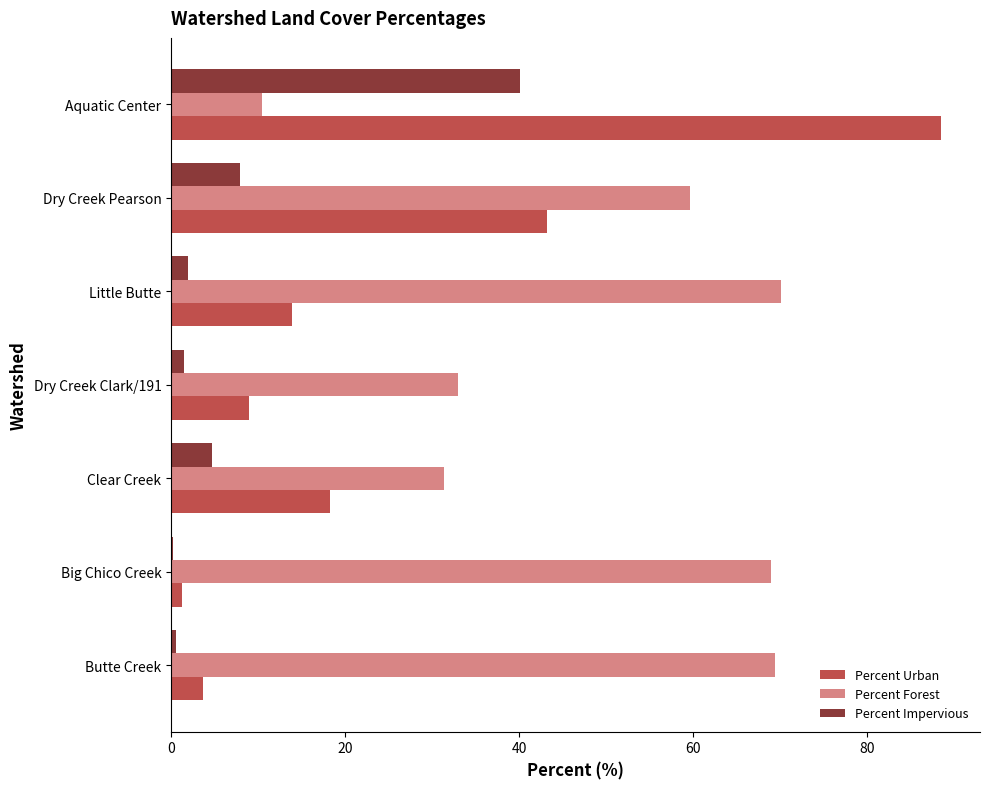

The value of Percent Urban at Clear Creek is 12.0. True or false?

False